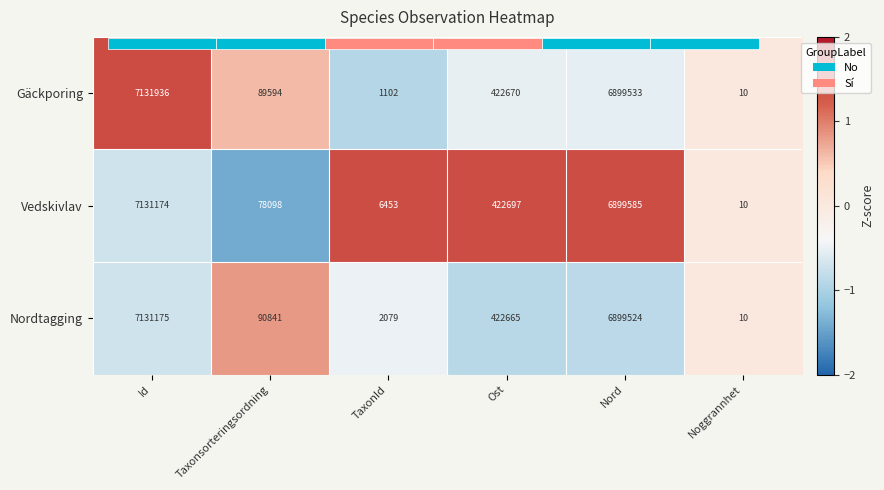

What is the maximum value shown in the chart?

1.4